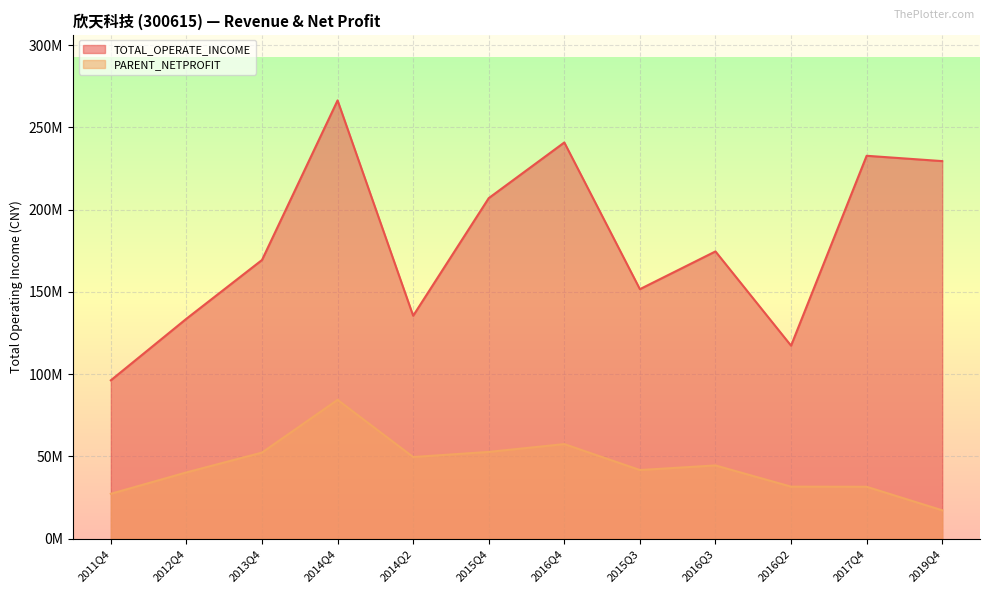

In TOTAL_OPERATE_INCOME, how many points are lower than both neighbors (excluding endpoints)?

3